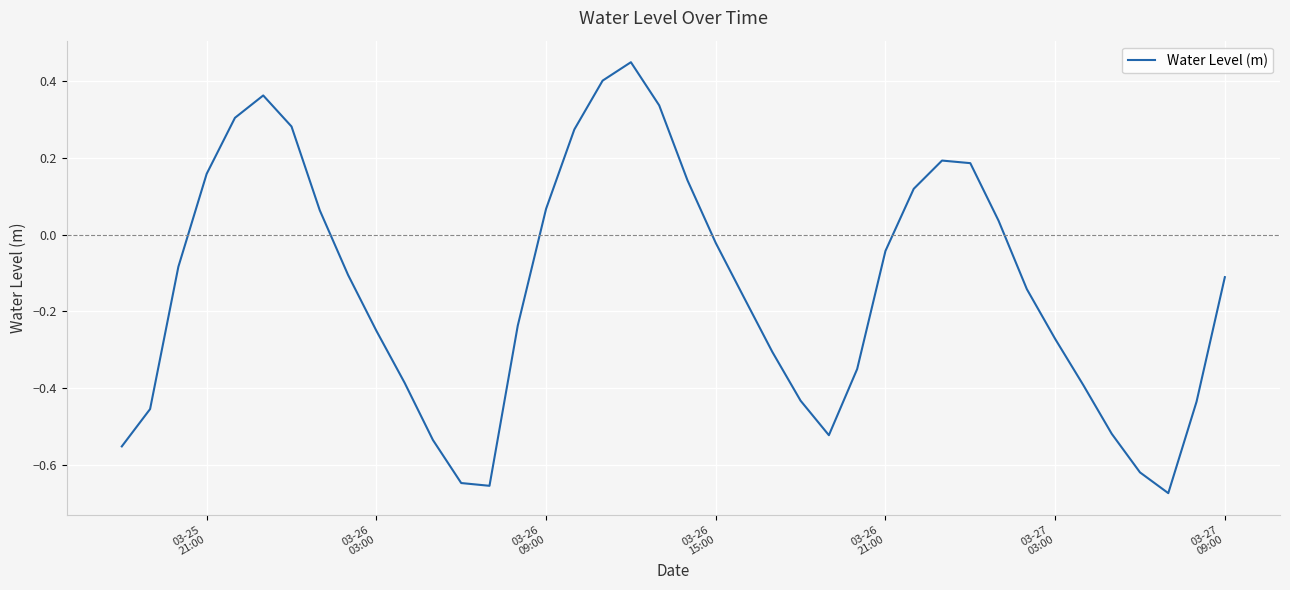

What is the difference between the maximum and minimum values?

1.1